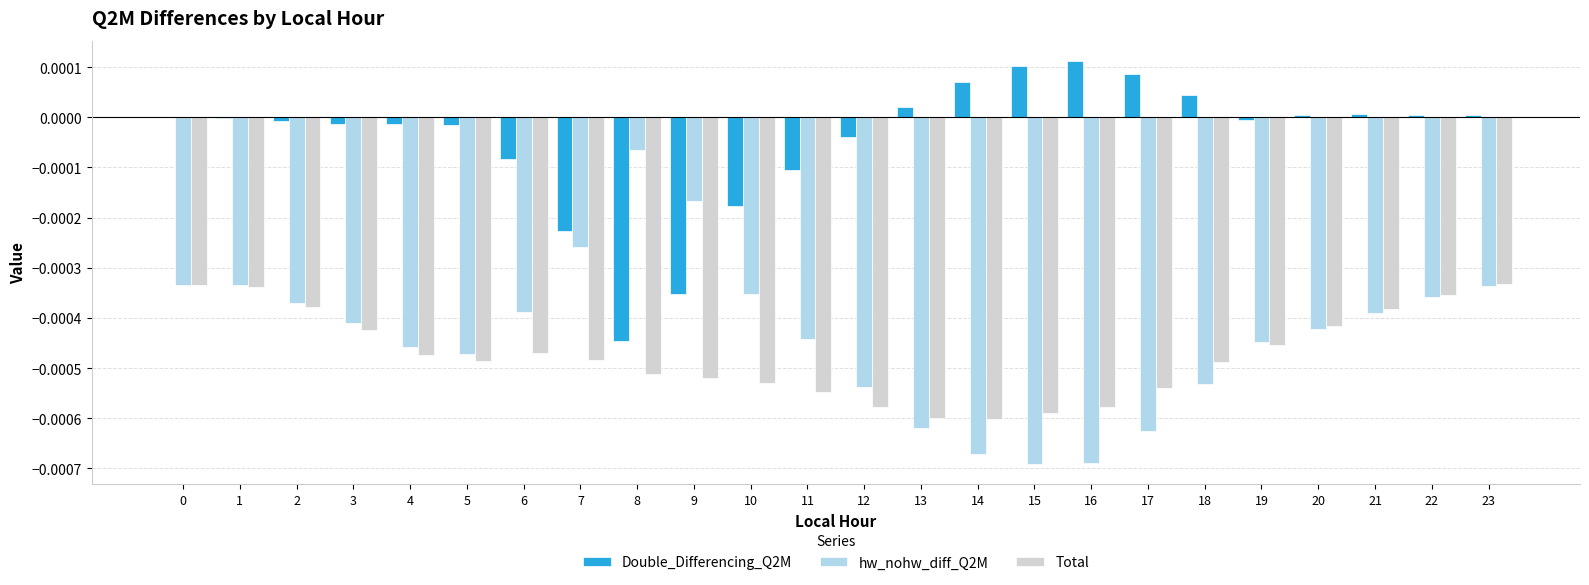

Which series has the largest total across all categories?

Double_Differencing_Q2M